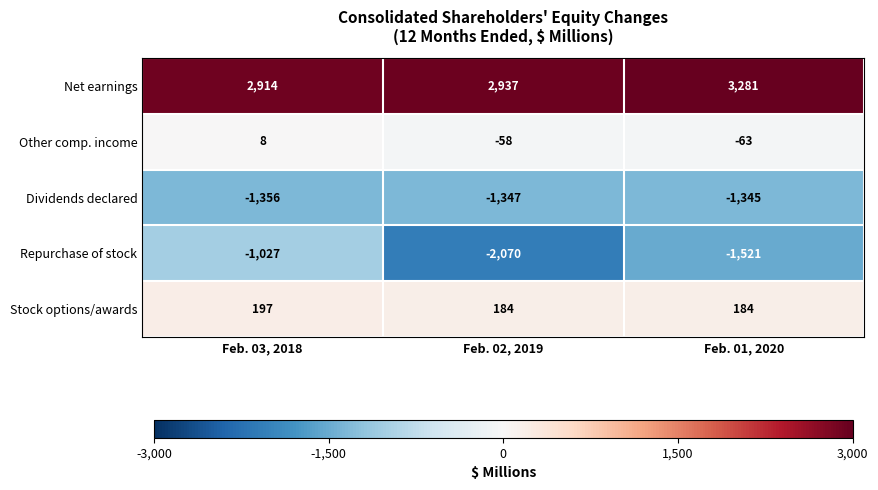

At how many categories does at least one series exceed 1509?

3